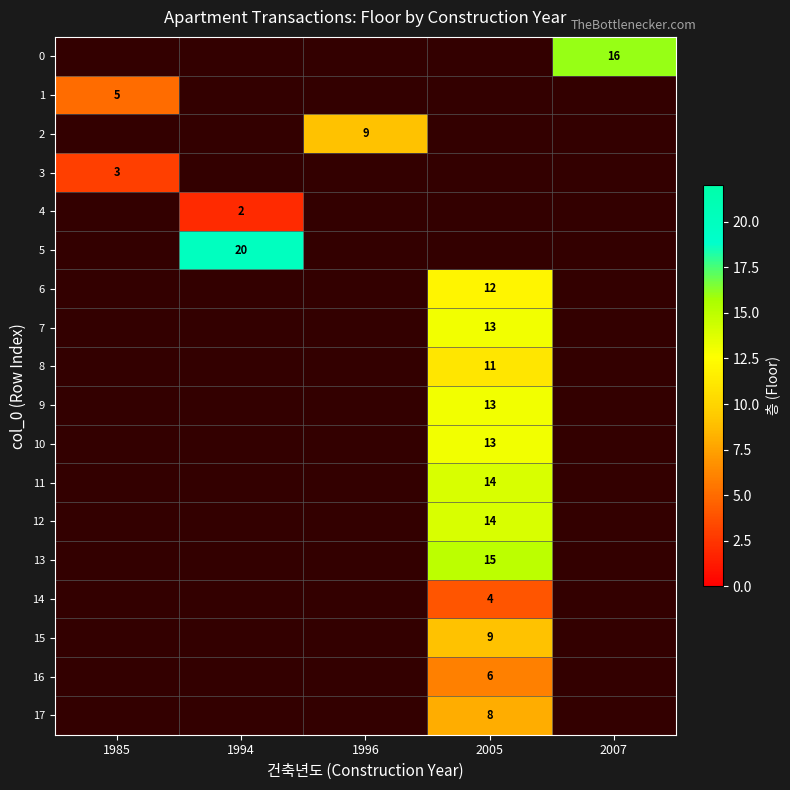

The value of 1 at 1985 is 3. True or false?

False